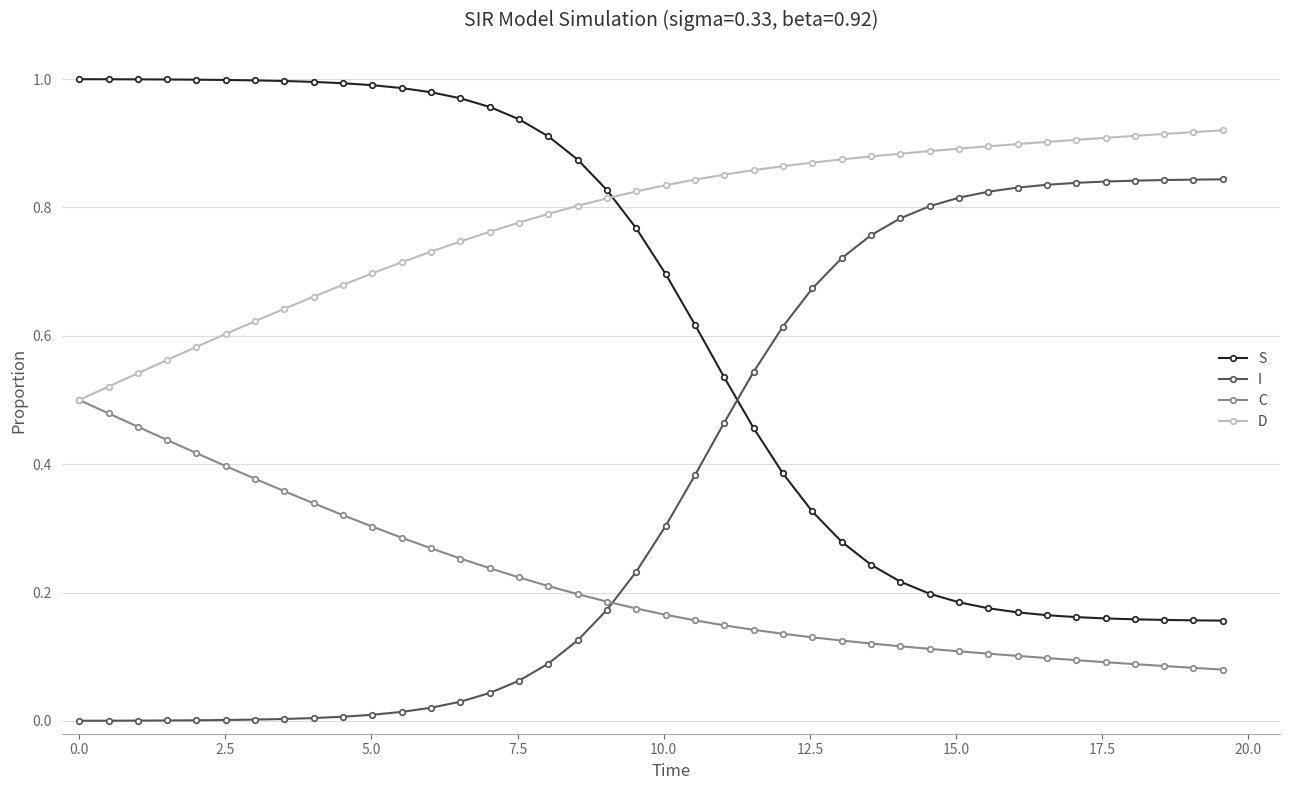

List the series in order of their overall mean, highest first.

D, S, I, C